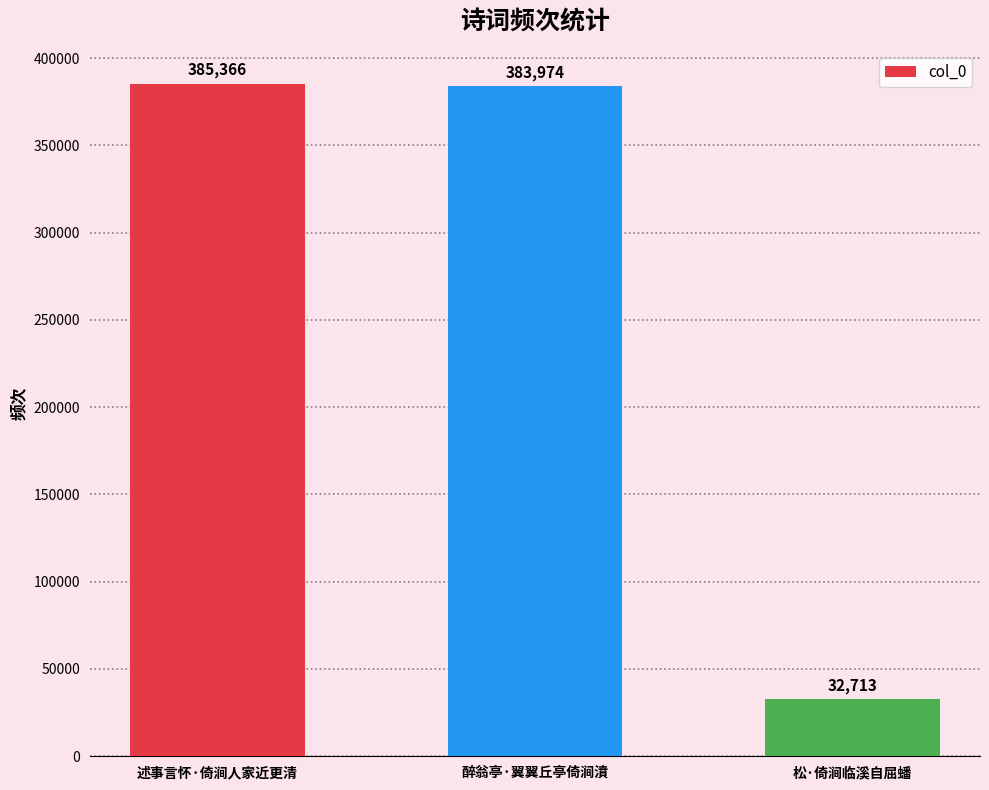

List the labels in order of value, largest first.

述事言怀·倚涧人家近更清, 醉翁亭·翼翼丘亭倚涧濆, 松·倚涧临溪自屈蟠